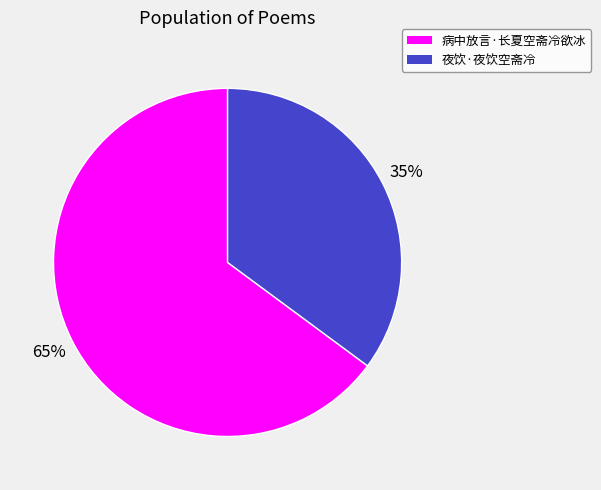

Does 夜饮·夜饮空斋冷 account for over 50% of the chart?

No